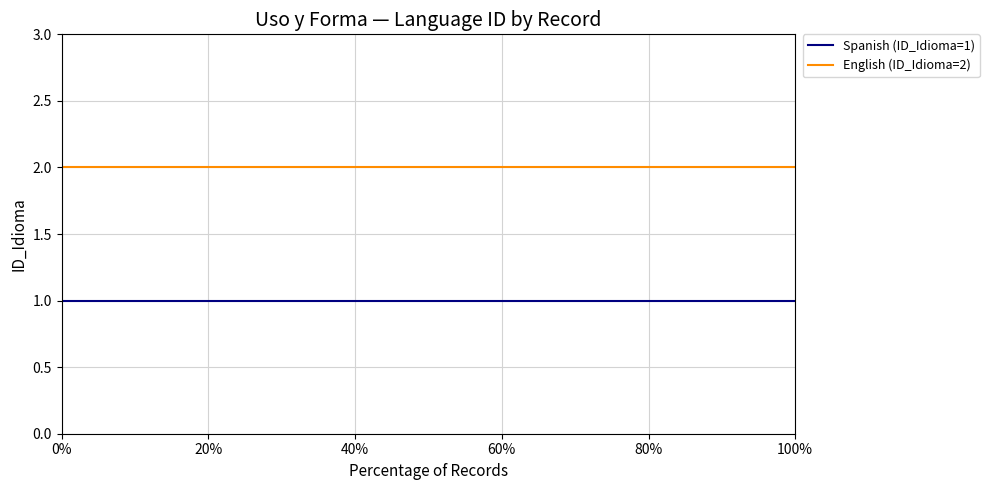

True or false: Spanish (ID_Idioma=1) and English (ID_Idioma=2) intersect in this chart.

False